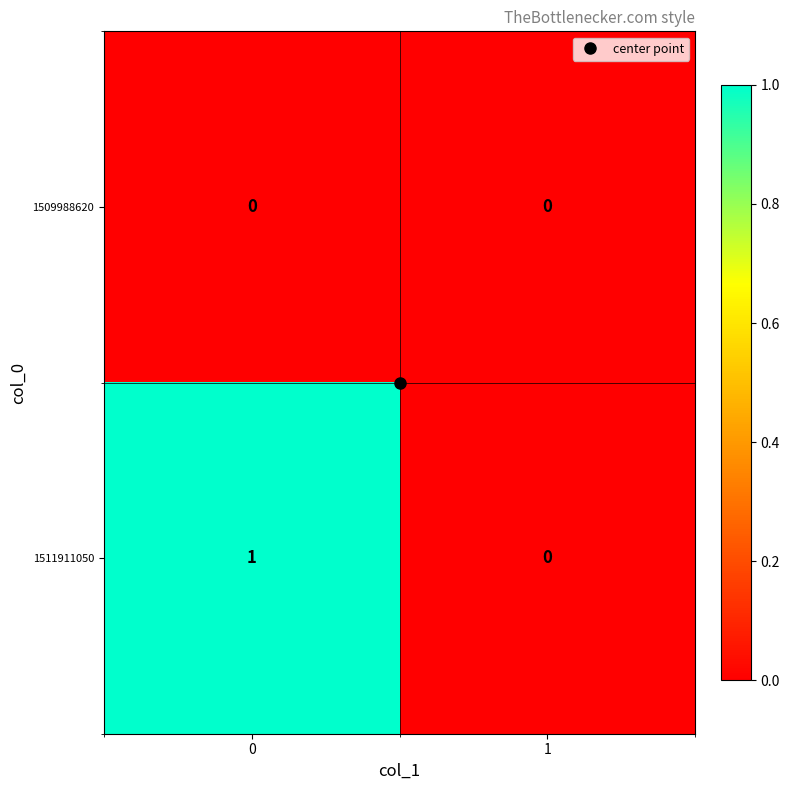

List the series in order of their overall mean, lowest first.

1509988620, 1511911050